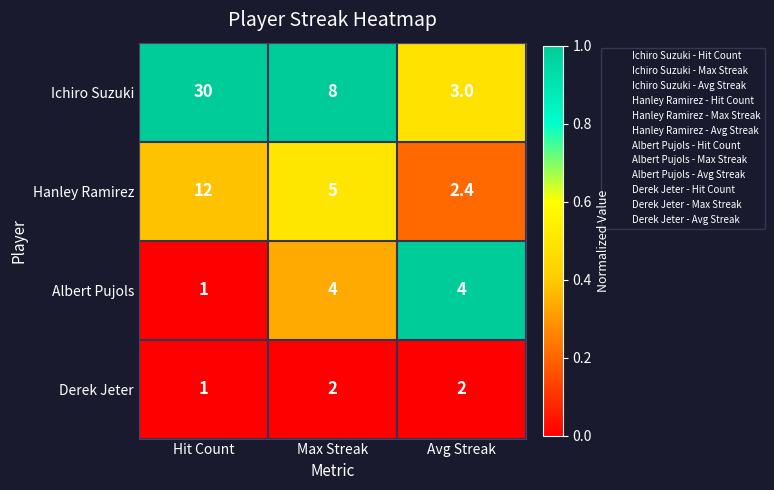

Rank the series at Avg Streak from highest to lowest value.

Albert Pujols, Ichiro Suzuki, Hanley Ramirez, Derek Jeter